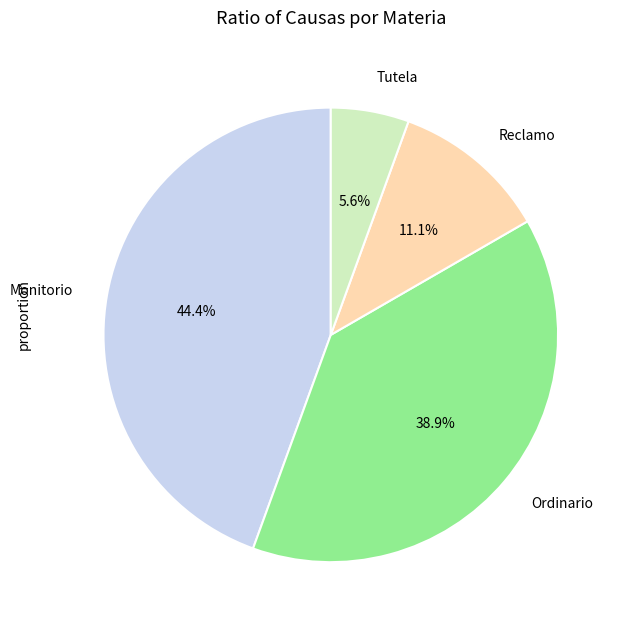

What is the ratio of the value at Monitorio to the value at Ordinario?

1.1